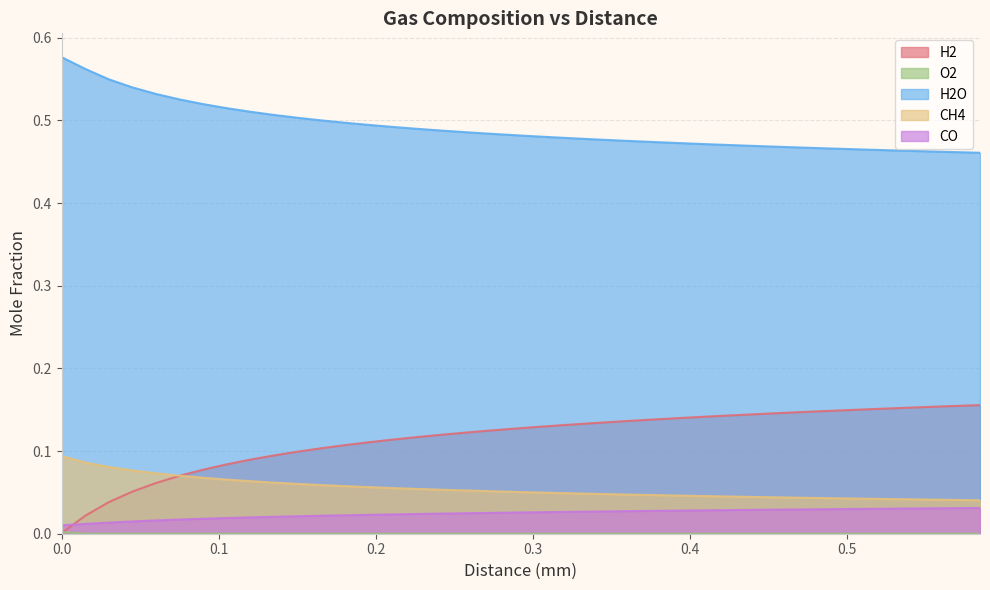

Reading left to right, what are all the values shown in this chart?

H2: 0.0	0.0	0.0	0.1	0.1	0.1	0.1	0.1	0.1	0.1	0.1	0.1	0.1	0.1	0.1	0.1	0.1	0.1	0.1	0.1	0.1	0.1	0.1	0.1	0.1	0.1	0.1	0.1	0.1	0.1	0.1	0.1	0.1	0.1	0.2	0.2	0.2	0.2	0.2	0.2
O2: 0.0	0.0	0.0	0.0	0.0	0.0	0.0	0.0	0.0	0.0	0.0	0.0	0.0	0.0	0.0	0.0	0.0	0.0	0.0	0.0	0.0	0.0	0.0	0.0	0.0	0.0	0.0	0.0	0.0	0.0	0.0	0.0	0.0	0.0	0.0	0.0	0.0	0.0	0.0	0.0
H2O: 0.6	0.6	0.5	0.5	0.5	0.5	0.5	0.5	0.5	0.5	0.5	0.5	0.5	0.5	0.5	0.5	0.5	0.5	0.5	0.5	0.5	0.5	0.5	0.5	0.5	0.5	0.5	0.5	0.5	0.5	0.5	0.5	0.5	0.5	0.5	0.5	0.5	0.5	0.5	0.5
CH4: 0.1	0.1	0.1	0.1	0.1	0.1	0.1	0.1	0.1	0.1	0.1	0.1	0.1	0.1	0.1	0.1	0.1	0.1	0.1	0.1	0.1	0.0	0.0	0.0	0.0	0.0	0.0	0.0	0.0	0.0	0.0	0.0	0.0	0.0	0.0	0.0	0.0	0.0	0.0	0.0
CO: 0.0	0.0	0.0	0.0	0.0	0.0	0.0	0.0	0.0	0.0	0.0	0.0	0.0	0.0	0.0	0.0	0.0	0.0	0.0	0.0	0.0	0.0	0.0	0.0	0.0	0.0	0.0	0.0	0.0	0.0	0.0	0.0	0.0	0.0	0.0	0.0	0.0	0.0	0.0	0.0